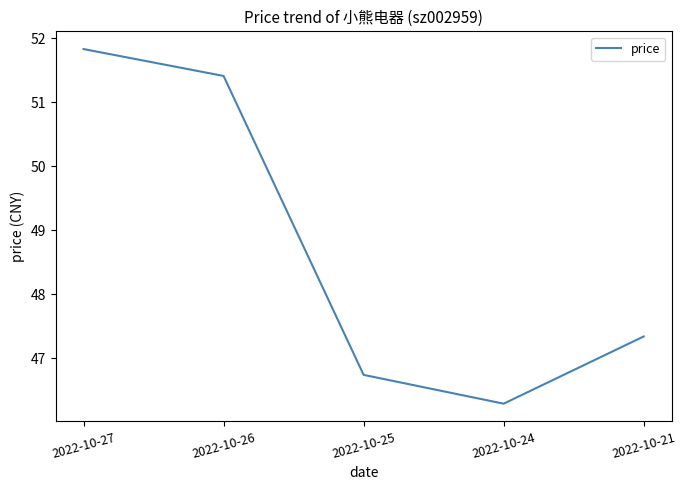

List the labels in order of value, largest first.

2022-10-27, 2022-10-26, 2022-10-21, 2022-10-25, 2022-10-24